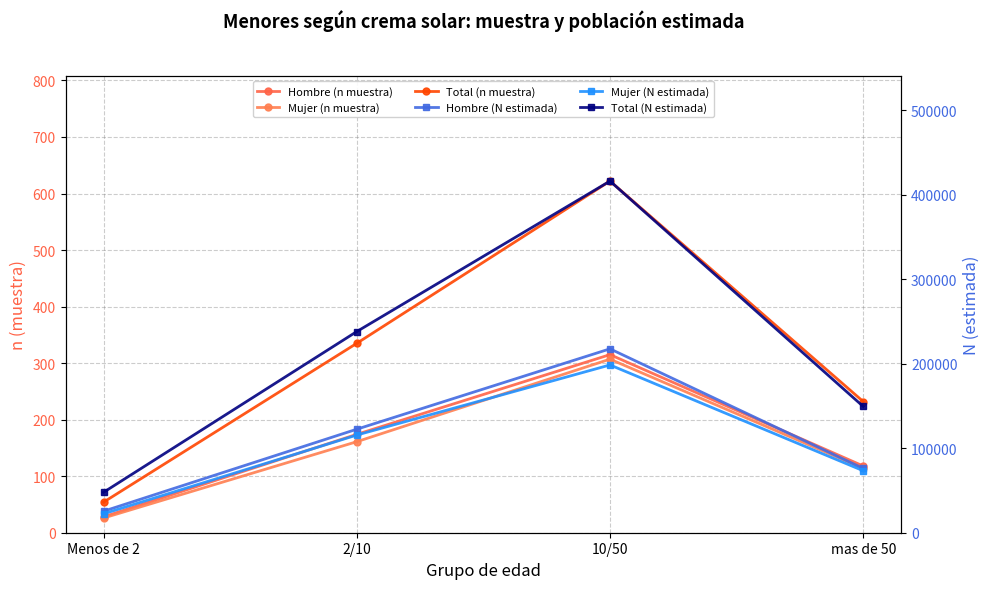

Does the chart have visible grid lines?

Yes